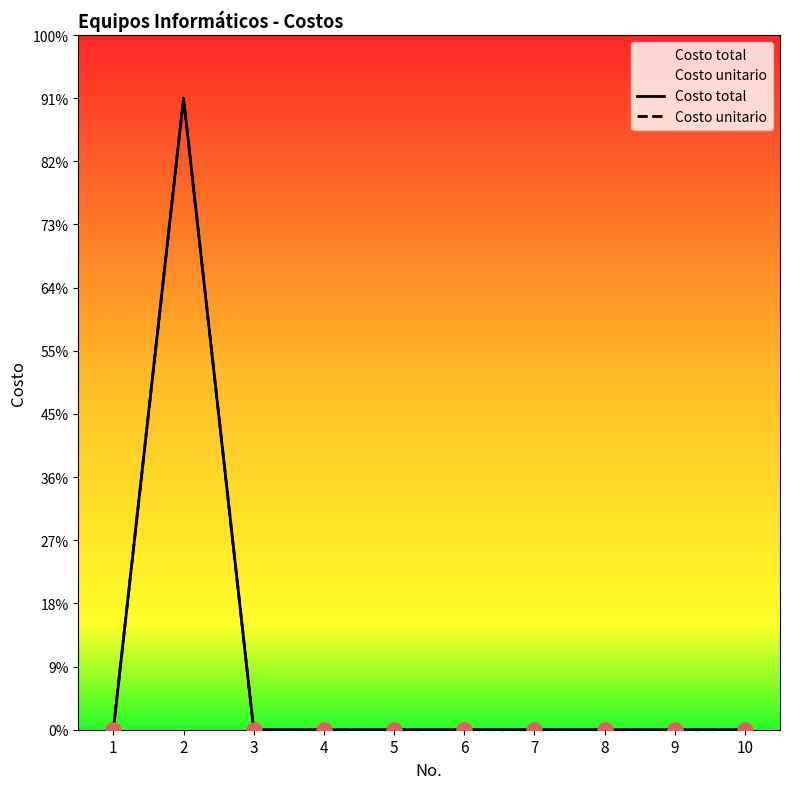

Is the value of Costo unitario at 3 greater than the value of Costo total at 5?

No